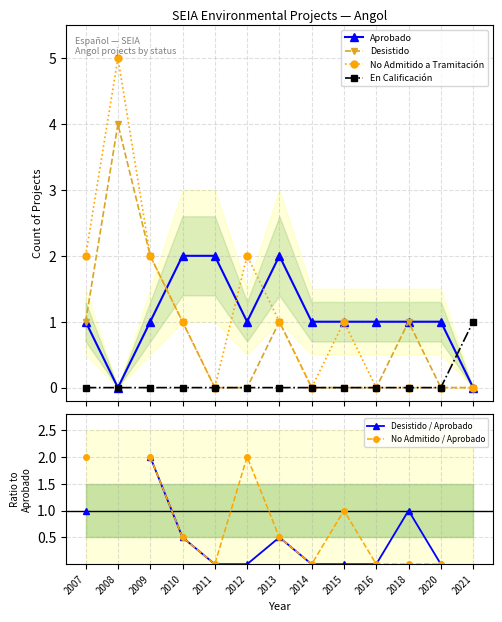

At which label does En Calificación reach its peak?

2021